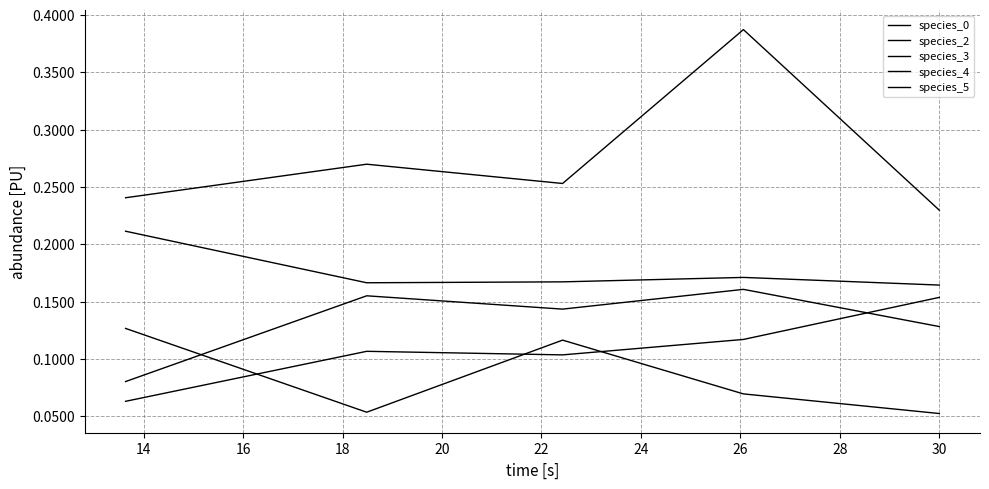

Reading right to left, transcribe all the data shown in this chart.

species_0: 0.1	0.2	0.1	0.2	0.1
species_2: 0.1	0.1	0.1	0.1	0.1
species_3: 0.2	0.1	0.1	0.1	0.1
species_4: 0.2	0.4	0.3	0.3	0.2
species_5: 0.2	0.2	0.2	0.2	0.2